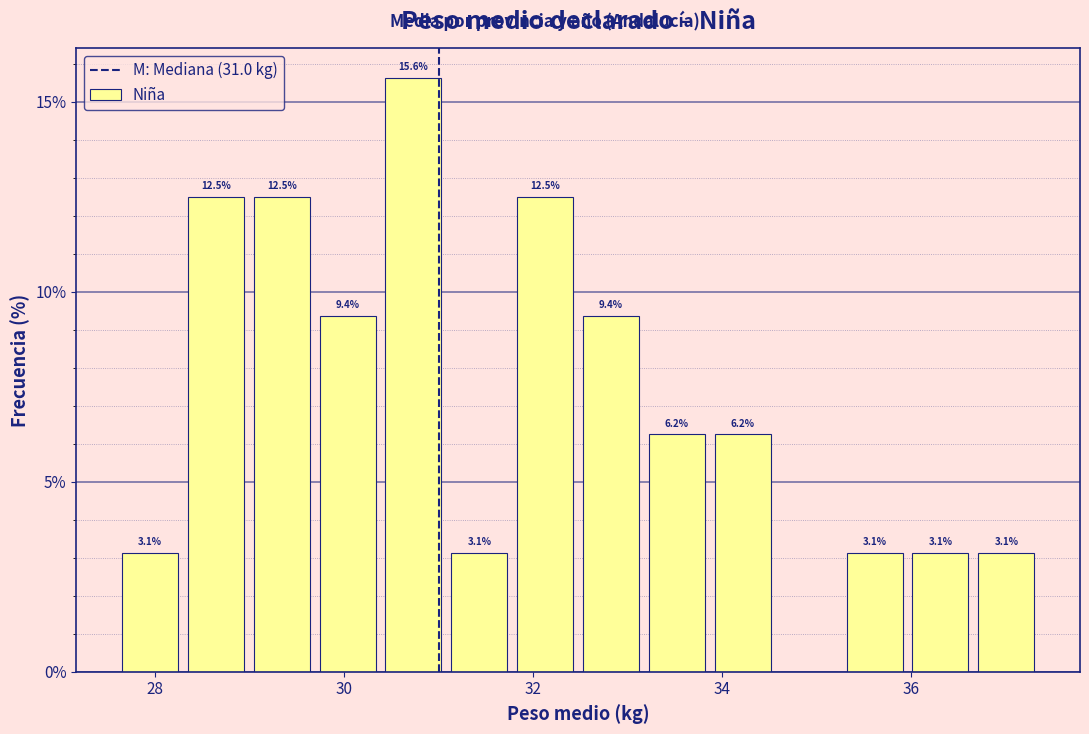

Read against the x-axis, roughly where is the centre of the tallest bar?

30.8